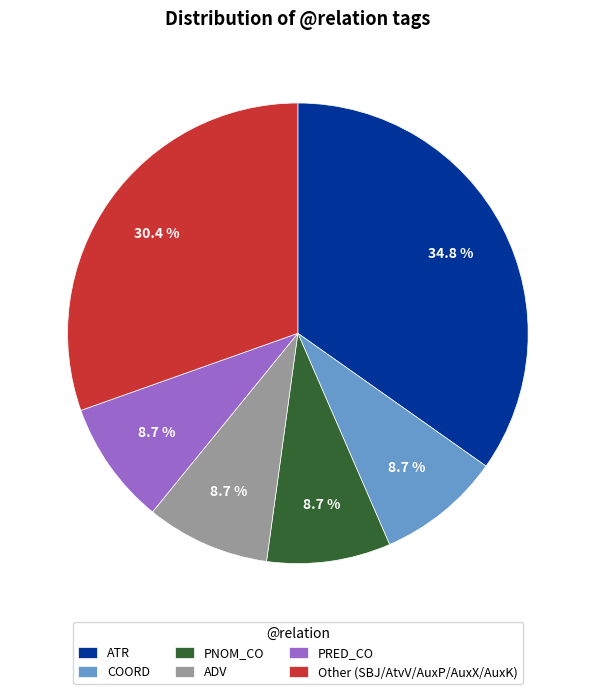

Count the number of slices in the pie.

6